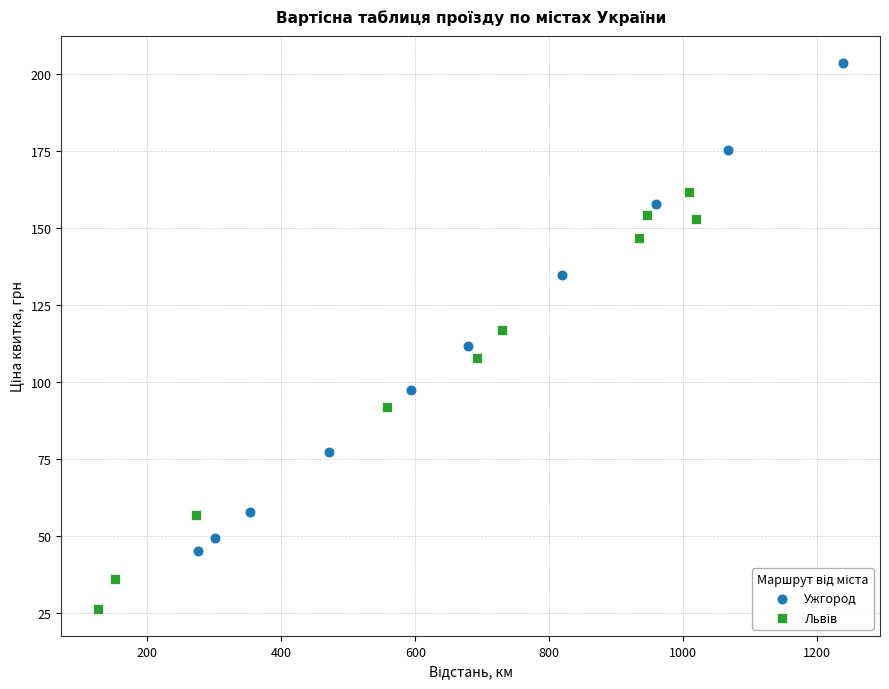

Which series reaches the maximum Y coordinate?

Ужгород